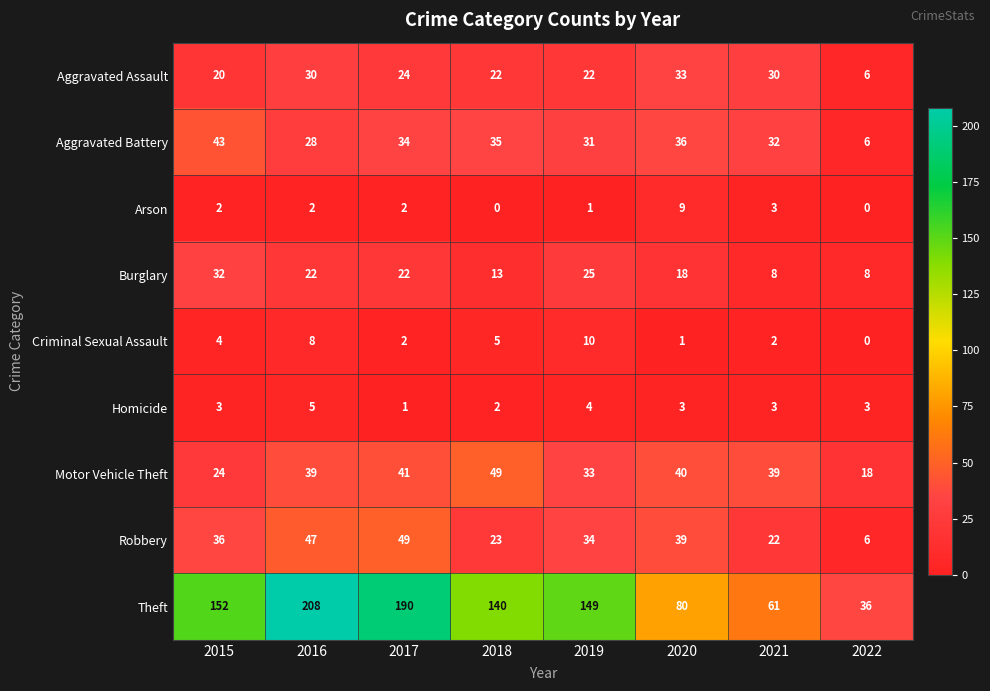

The Burglary series shows 14 at 2017. True or false?

False